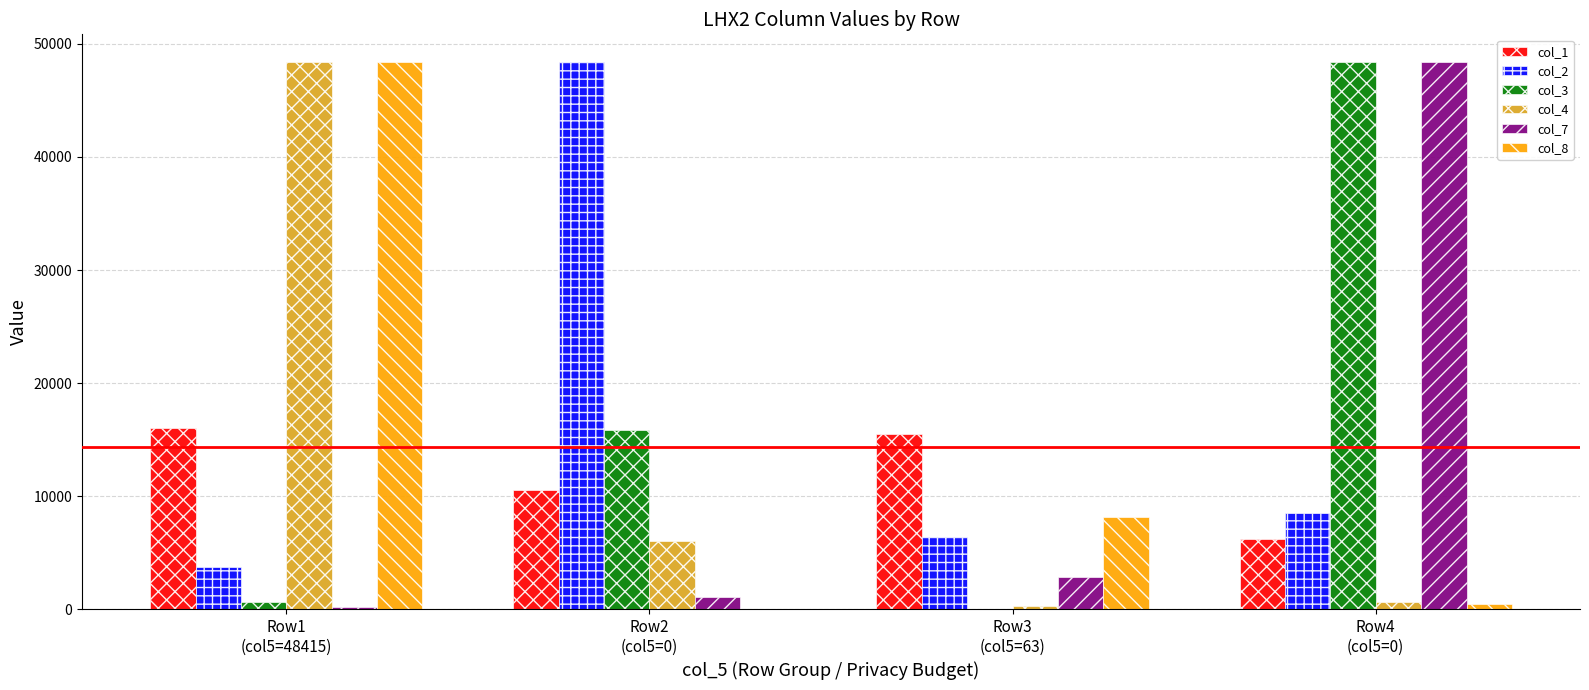

Reading left to right, extract all data points from this chart.

col_1: Row1
(col5=48415)=16039	Row2
(col5=0)=10579	Row3
(col5=63)=15546	Row4
(col5=0)=6251
col_2: Row1
(col5=48415)=3769	Row2
(col5=0)=48415	Row3
(col5=63)=6413	Row4
(col5=0)=8481
col_3: Row1
(col5=48415)=633	Row2
(col5=0)=15833	Row3
(col5=63)=67	Row4
(col5=0)=48415
col_4: Row1
(col5=48415)=48415	Row2
(col5=0)=6090	Row3
(col5=63)=288	Row4
(col5=0)=621
col_7: Row1
(col5=48415)=259	Row2
(col5=0)=1120	Row3
(col5=63)=2834	Row4
(col5=0)=48415
col_8: Row1
(col5=48415)=48415	Row2
(col5=0)=23	Row3
(col5=63)=8137	Row4
(col5=0)=520